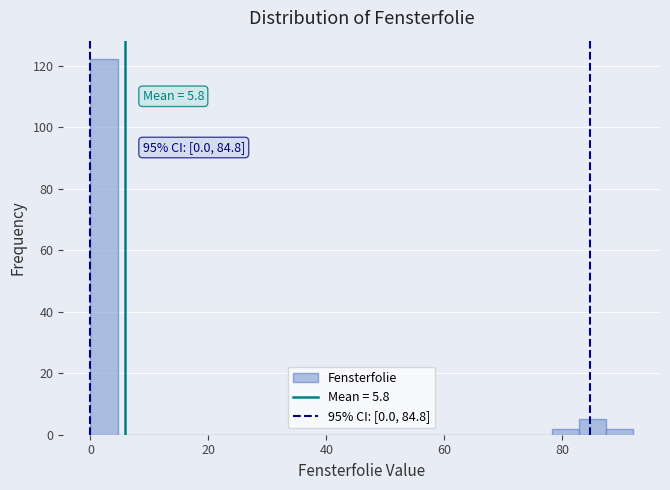

Around what value on the x-axis is the tallest bar? Give the approximate position of its centre, as read against the axis.

2